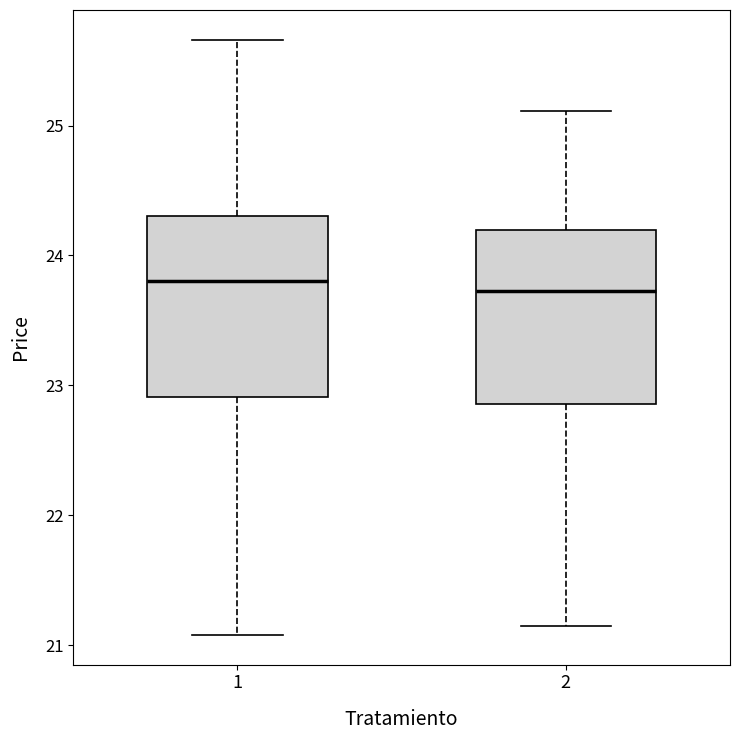

Reading left to right, transcribe this box plot: for each box, give where its median line is, the range the box spans, and where its two whiskers end, as read against the y-axis. The values are not printed on the chart, so give them approximately, as read against the axis.

1: median 23.8, box 22.9 to 24.3, whiskers 21.1 to 25.7
2: median 23.7, box 22.9 to 24.2, whiskers 21.2 to 25.1